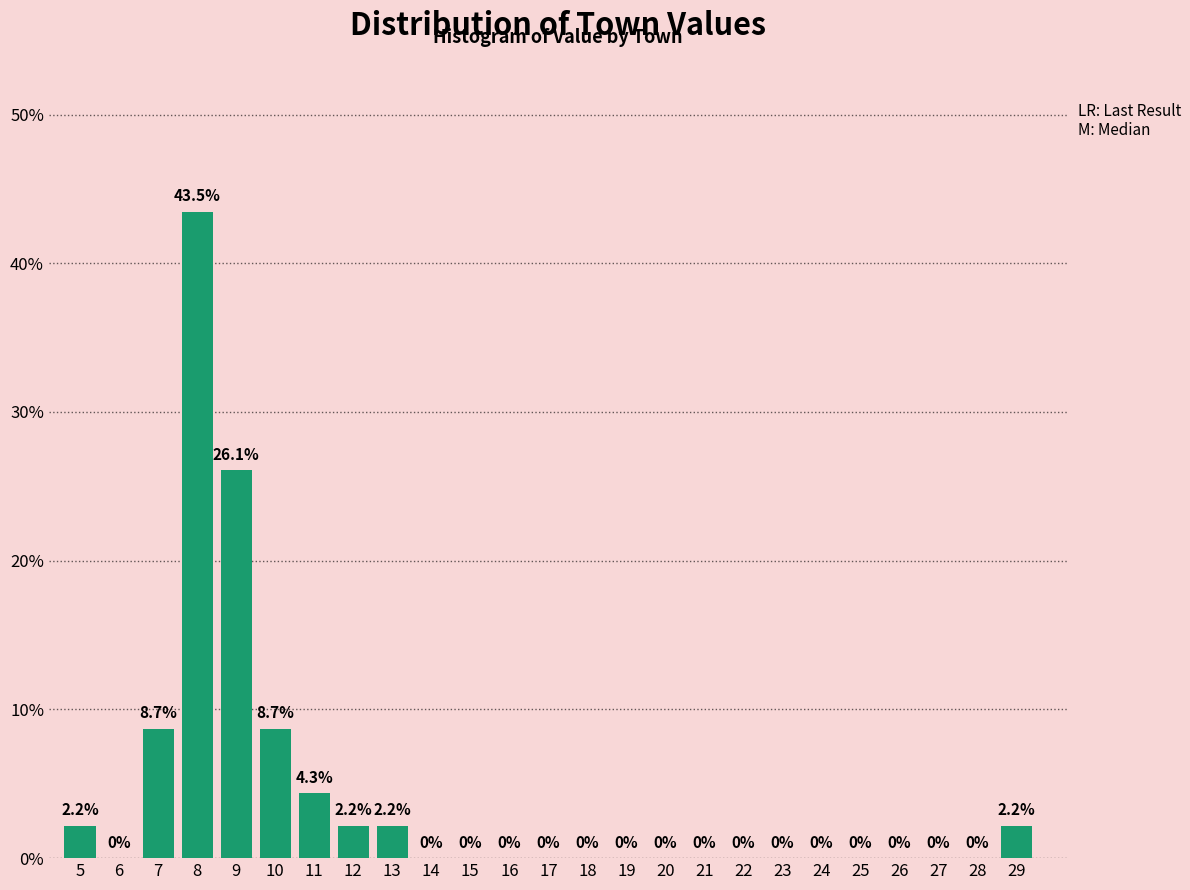

Reading left to right, what are all the values shown in this chart?

5=2.2	6=0.0	7=8.7	8=43.5	9=26.1	10=8.7	11=4.3	12=2.2	13=2.2	14=0.0	15=0.0	16=0.0	17=0.0	18=0.0	19=0.0	20=0.0	21=0.0	22=0.0	23=0.0	24=0.0	25=0.0	26=0.0	27=0.0	28=0.0	29=2.2